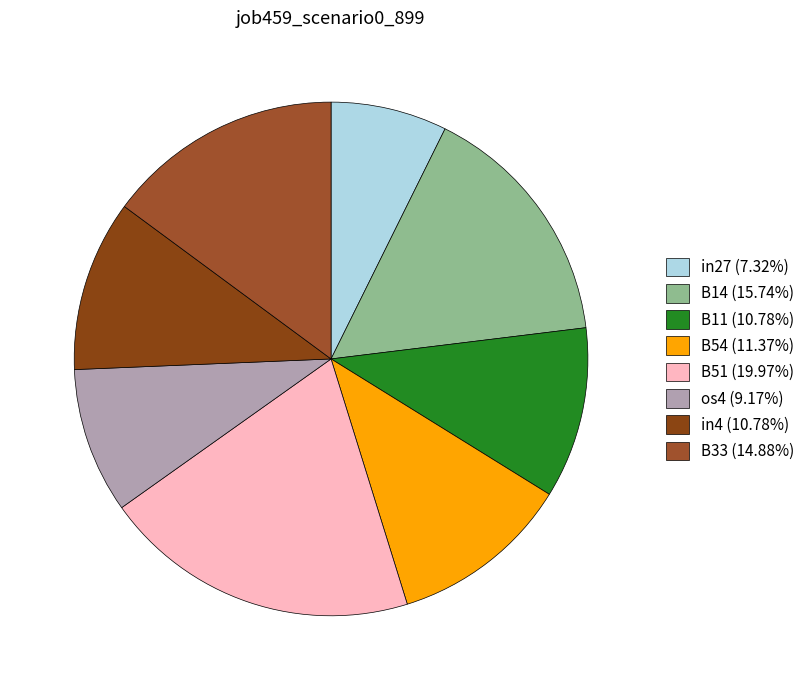

Does any single category account for the majority?

No